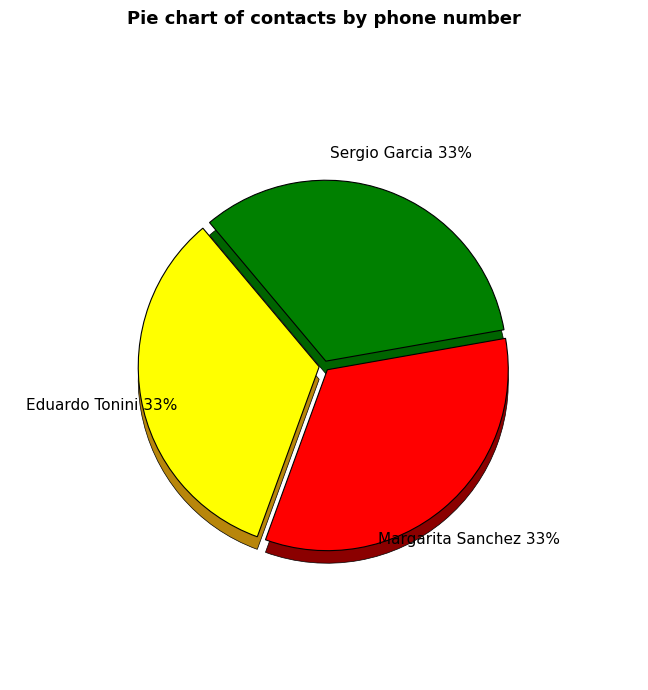

True or false: Sergio Garcia accounts for 46% of the total.

False